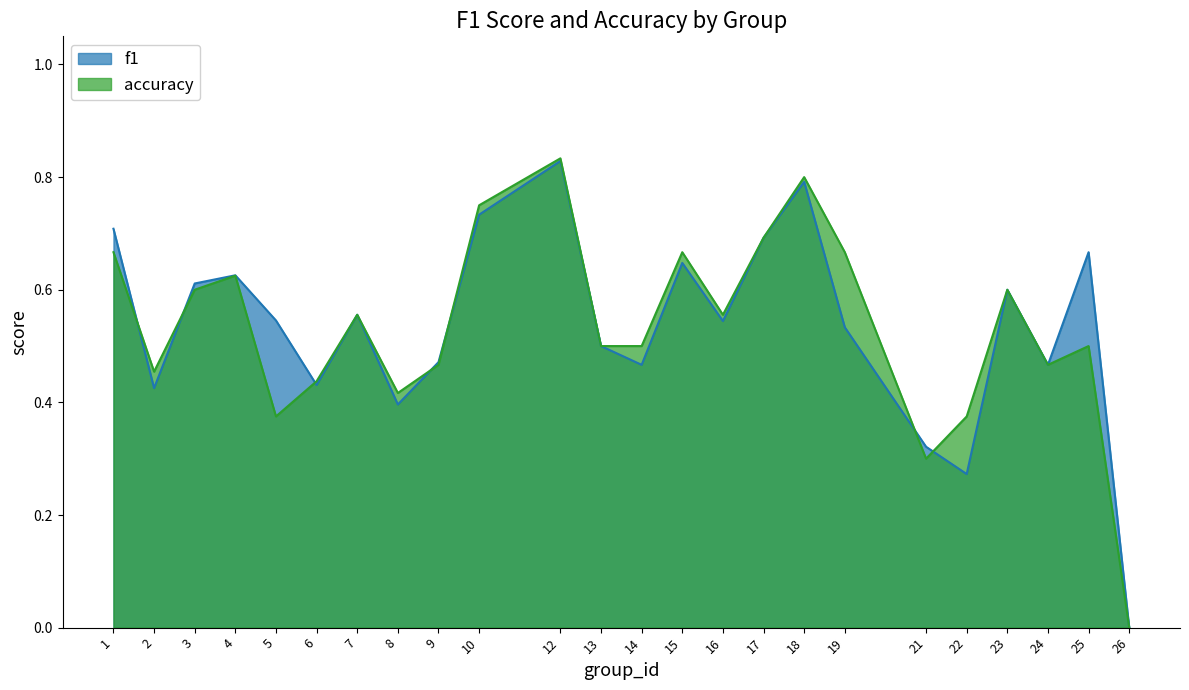

List the series in order of their peak value, lowest first.

f1, accuracy